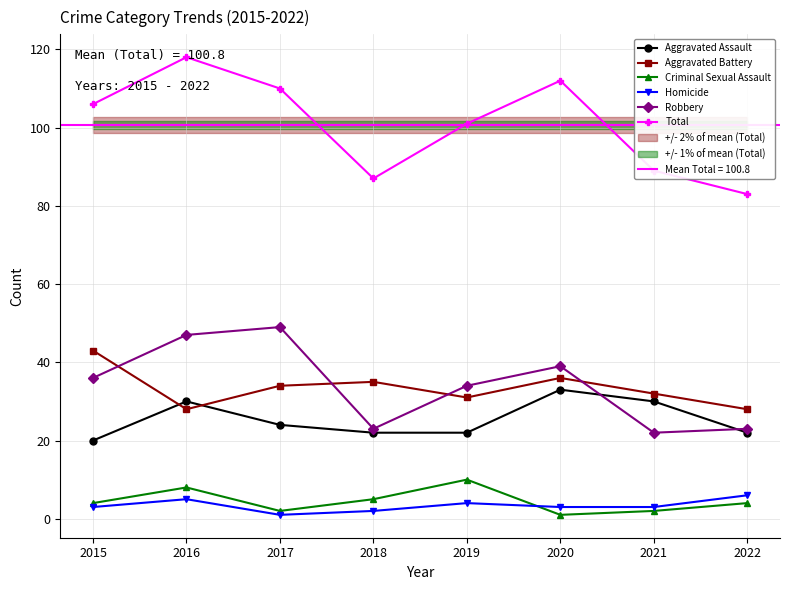

Where is Criminal Sexual Assault nearest to the value 5?

2018